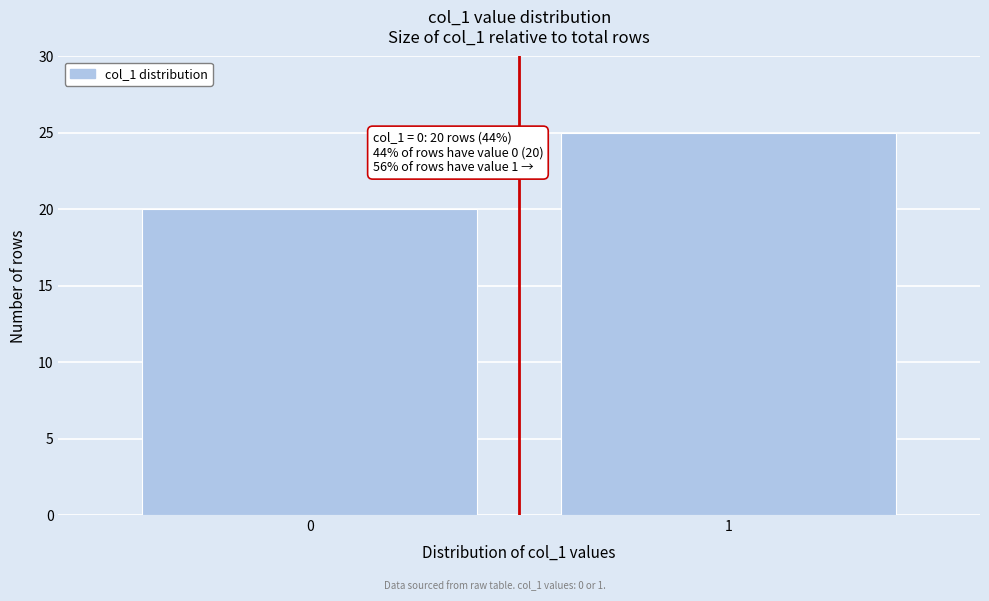

Reading left to right, what are all the values shown in this chart?

20	25